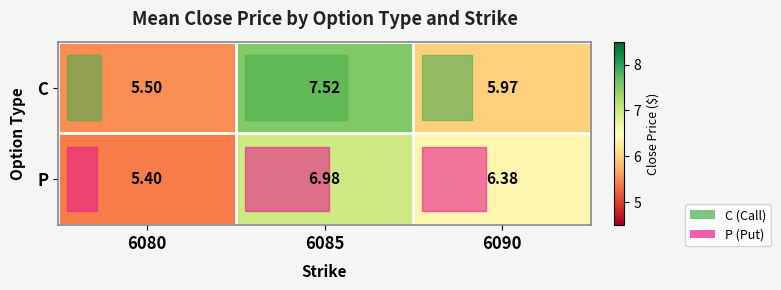

Which series has the widest spread of values?

C